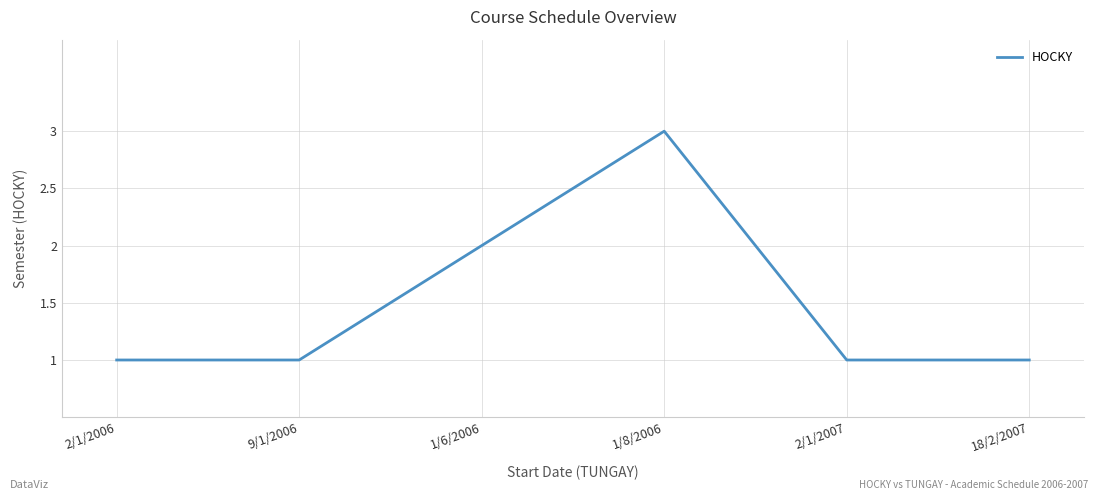

Reading right to left, what are all the values shown in this chart?

18/2/2007=1	2/1/2007=1	1/8/2006=3	1/6/2006=2	9/1/2006=1	2/1/2006=1